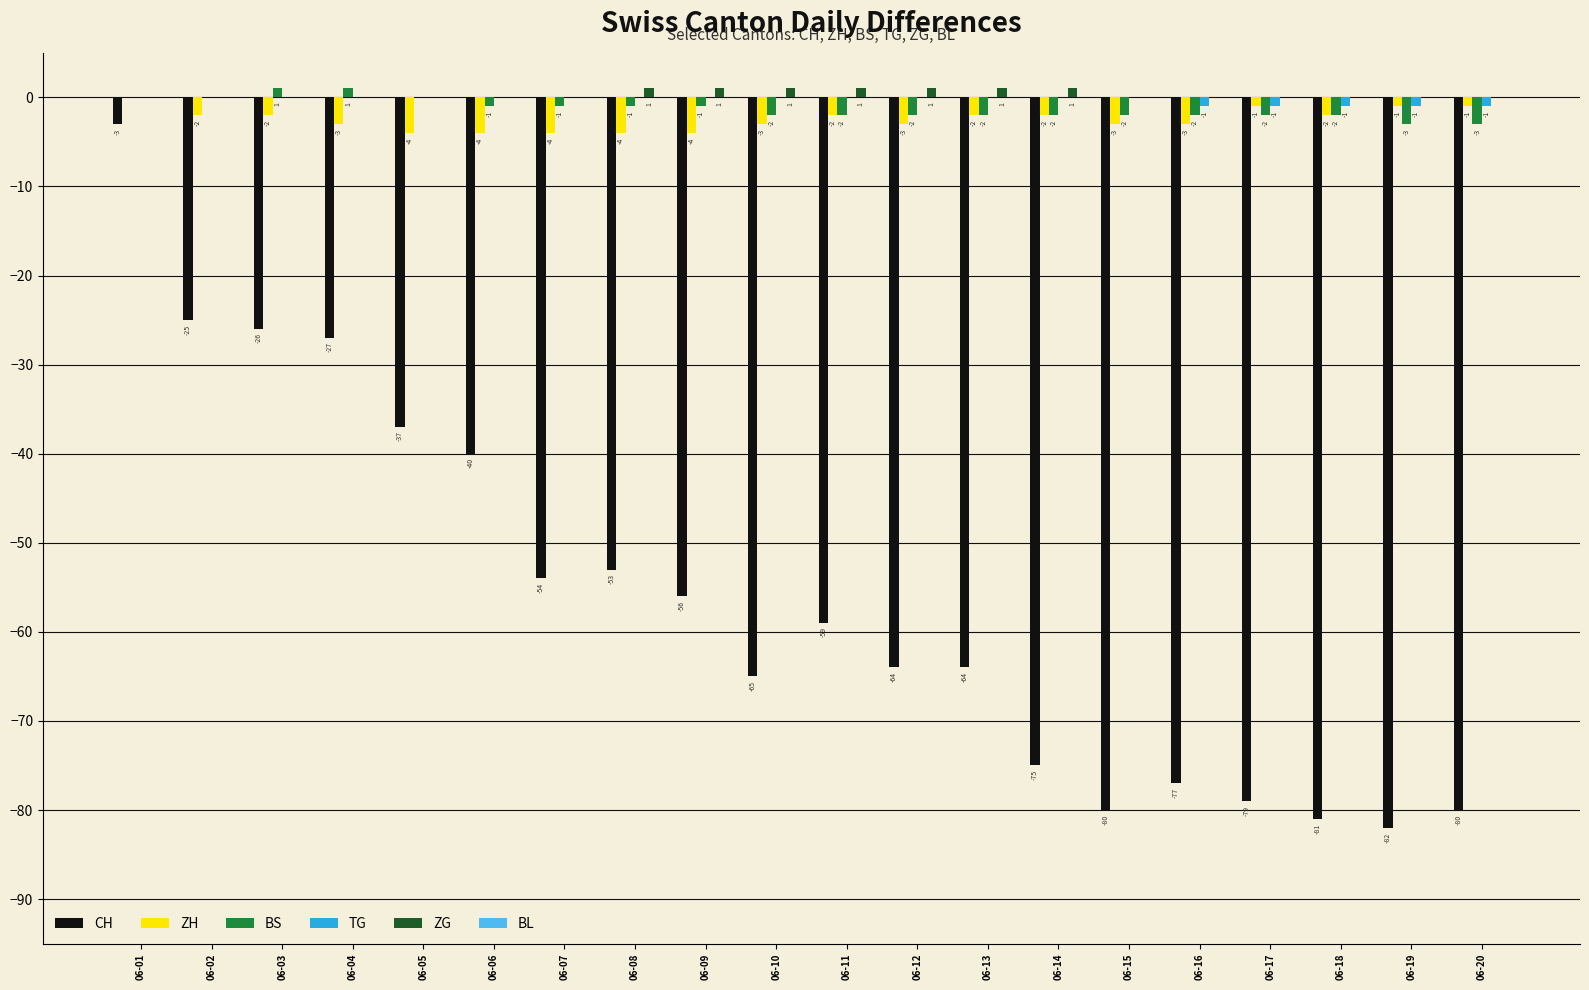

At which label is BS closest to -1?

06-06